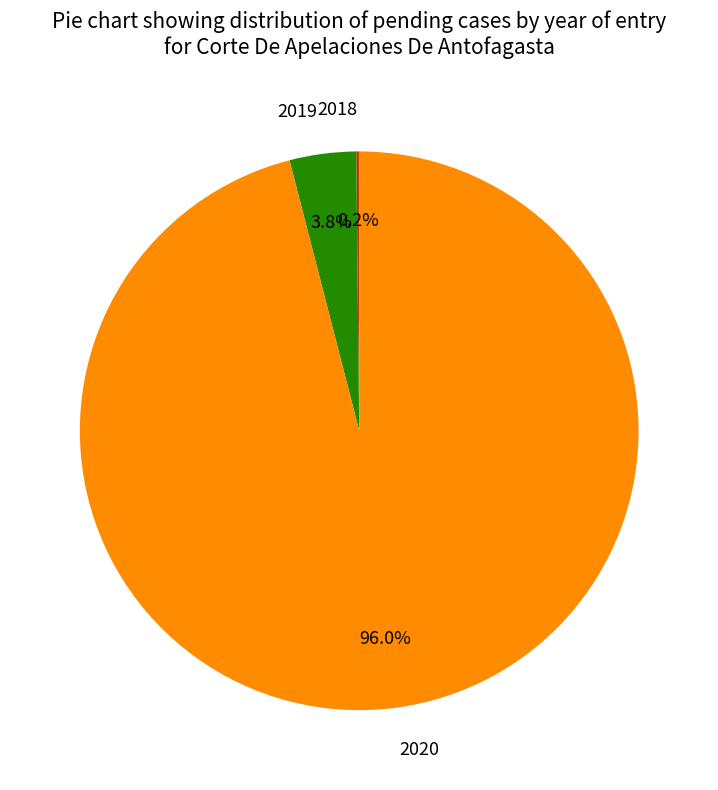

Which slice is the largest?

2020